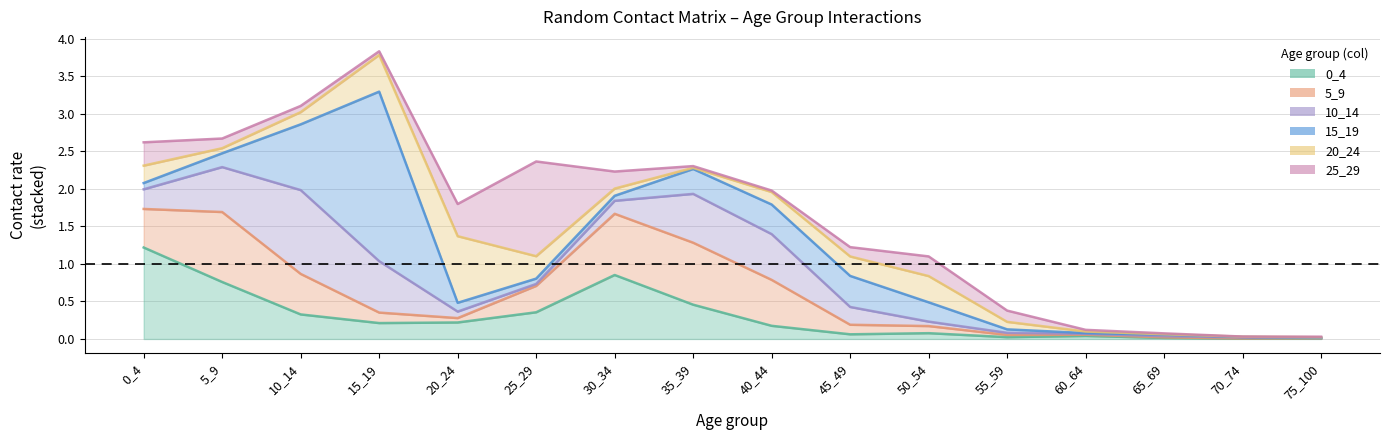

Which series has the largest total across all categories?

15_19